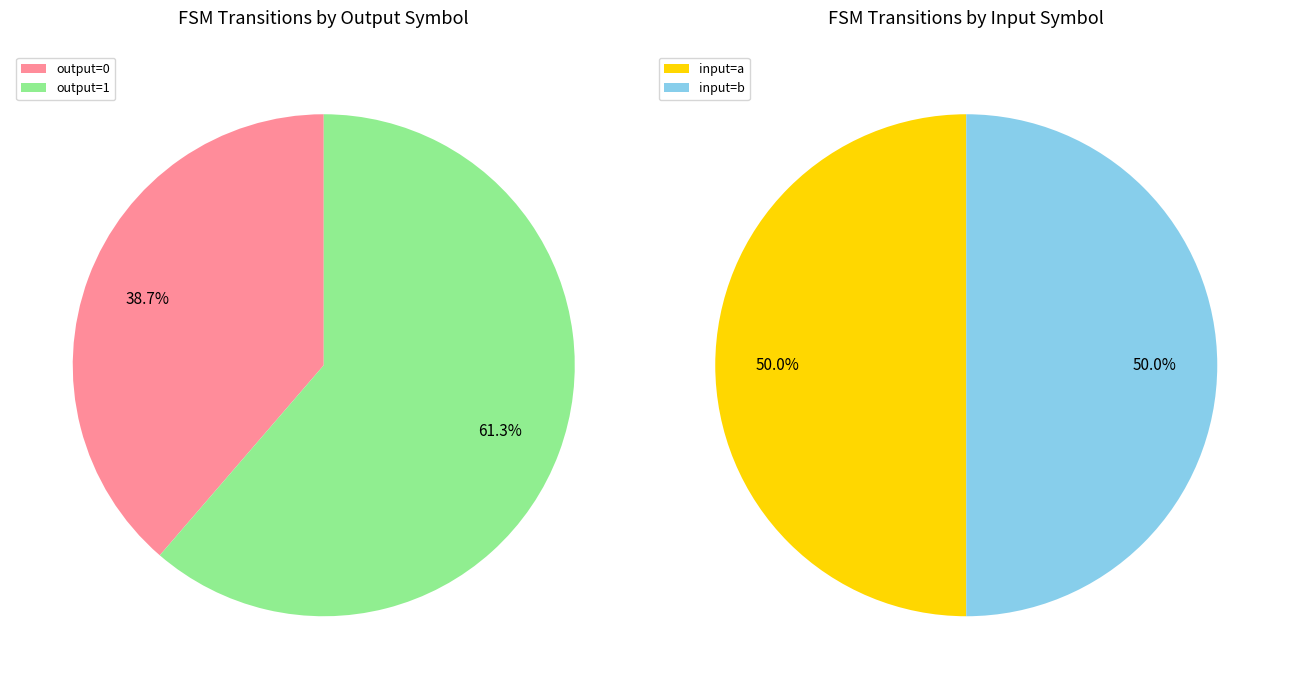

How many segments does this pie chart have?

2